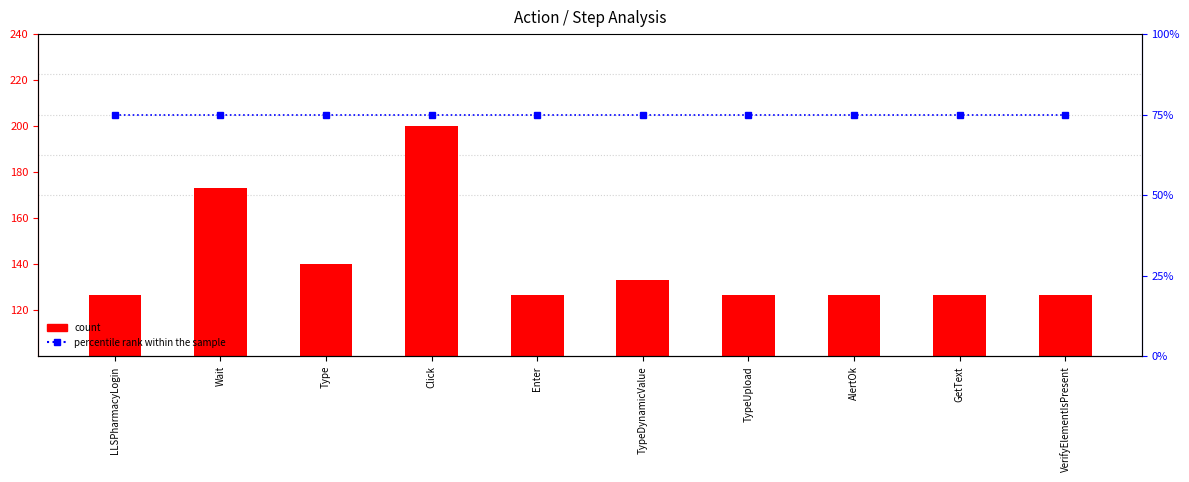

List the series in order of their peak value, highest first.

percentile rank within the sample, count